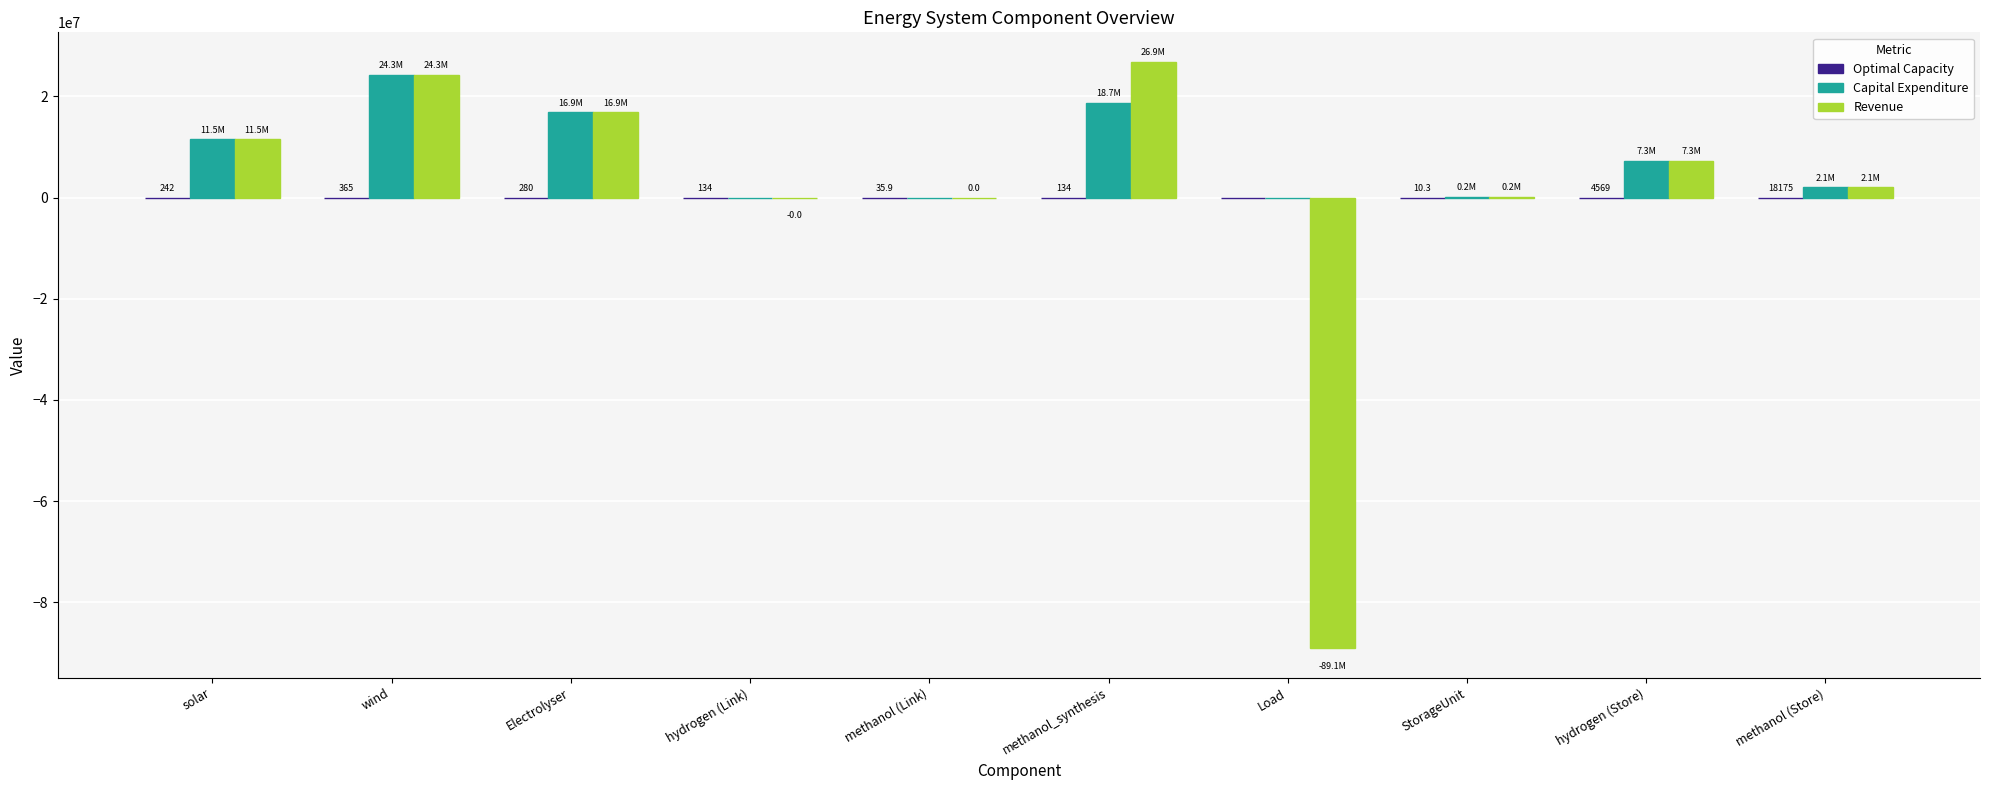

How many data points does each series have?

10